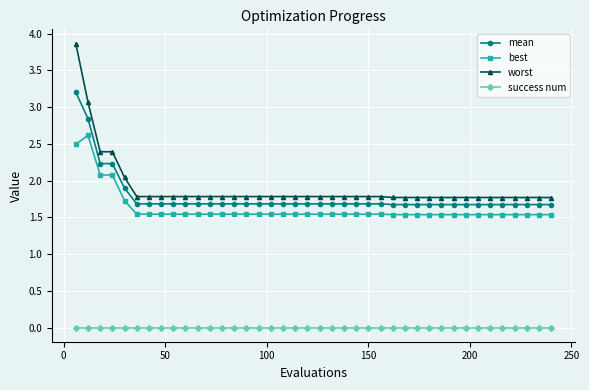

What is the average value of the worst series?

1.9